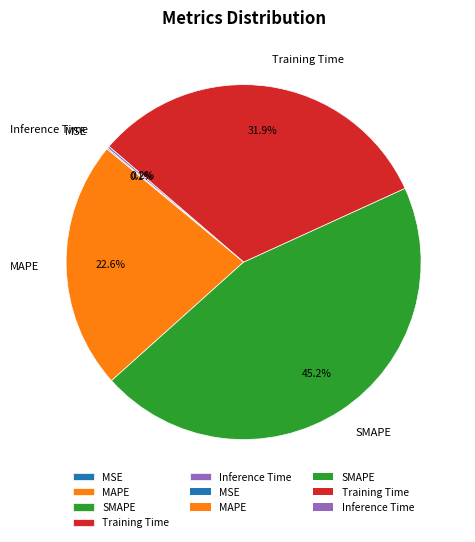

What is the largest slice in the pie chart?

SMAPE